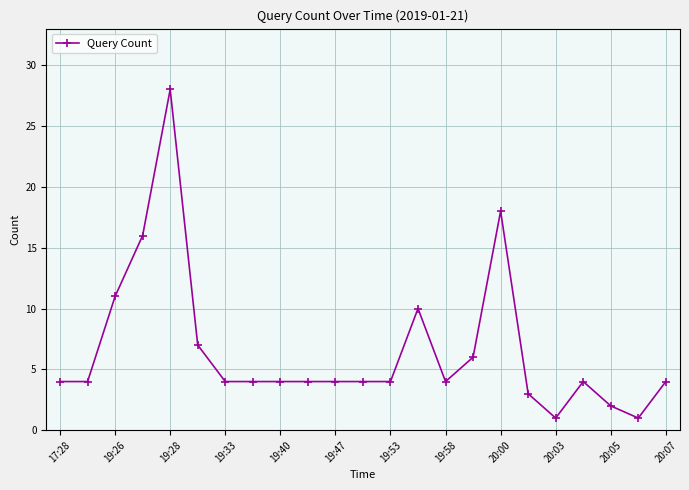

What is the maximum value shown in the chart?

28